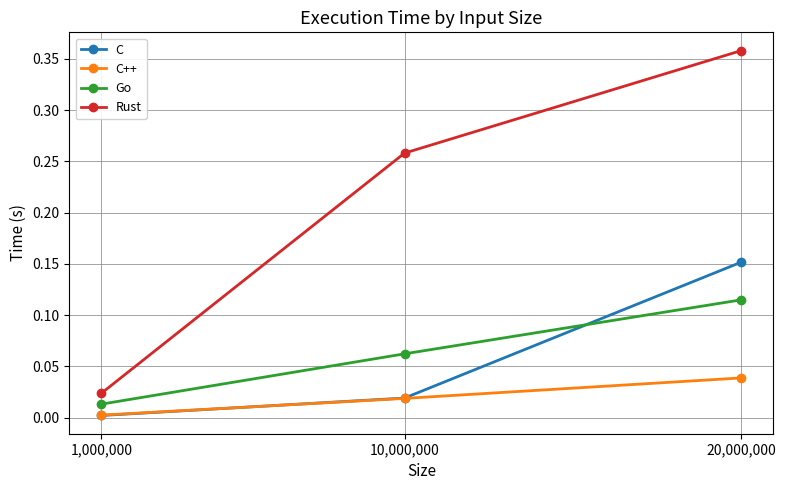

At which category is the sum across all series the highest?

20,000,000